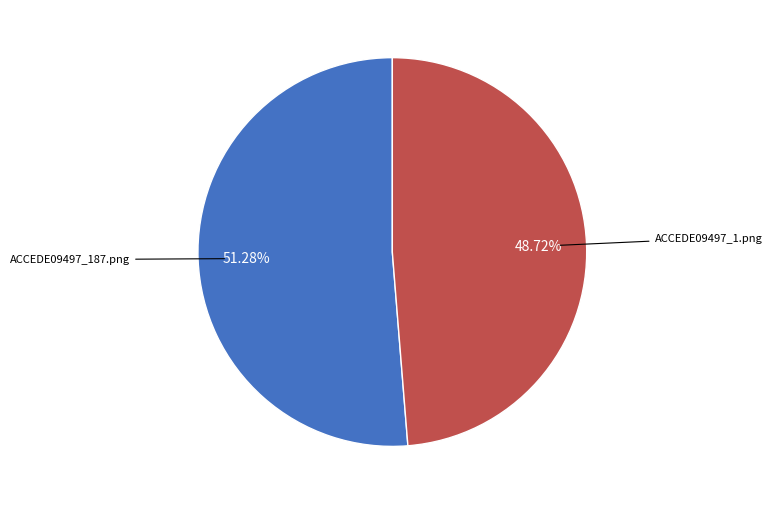

Is there a majority slice in this chart?

Yes